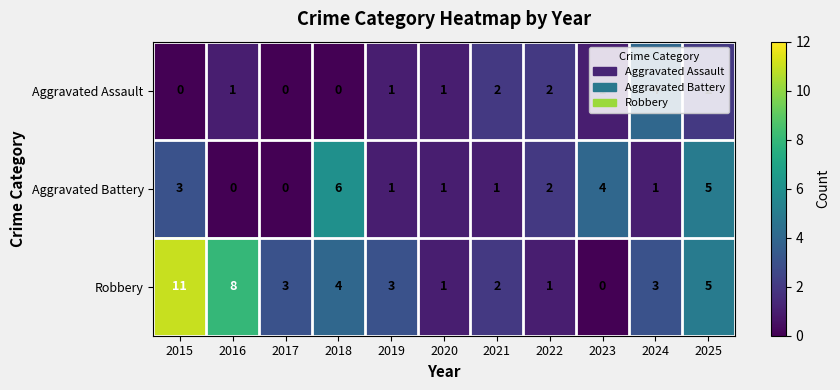

Rank the series at 2024 from lowest to highest value.

Aggravated Battery, Robbery, Aggravated Assault